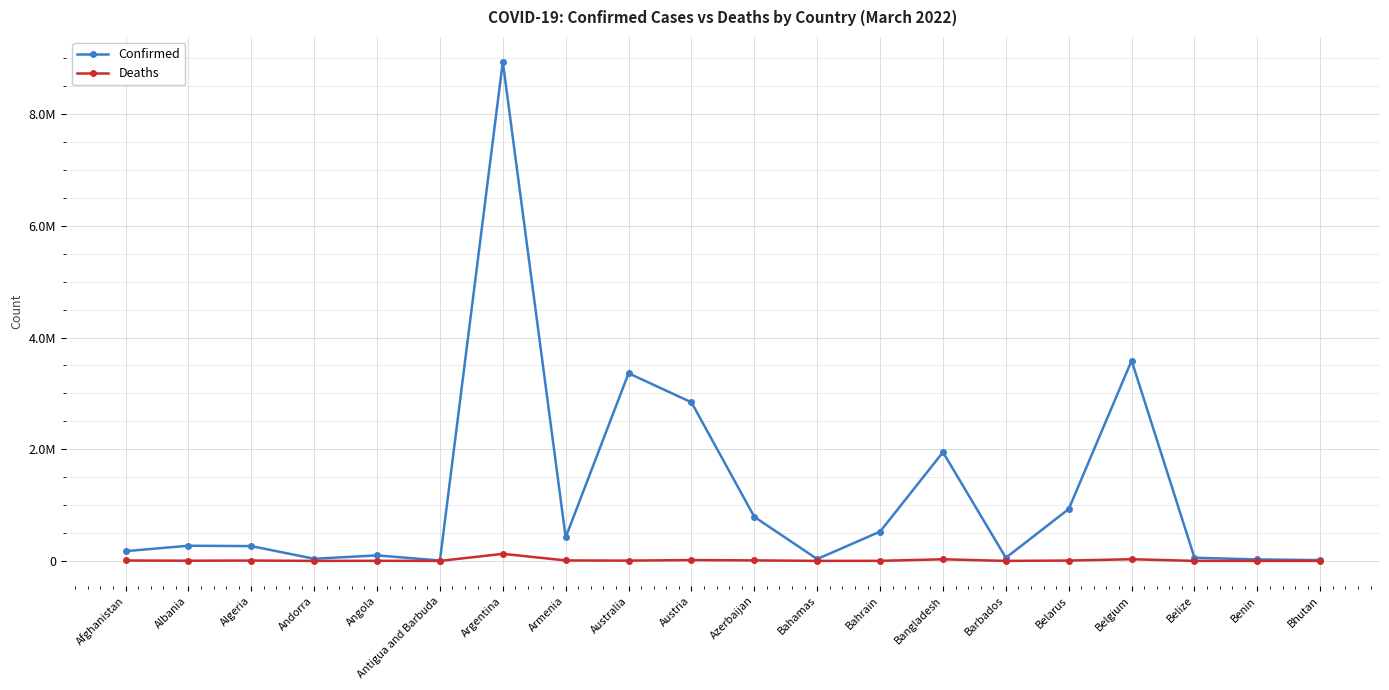

Is this an area chart (filled region under the line)?

No